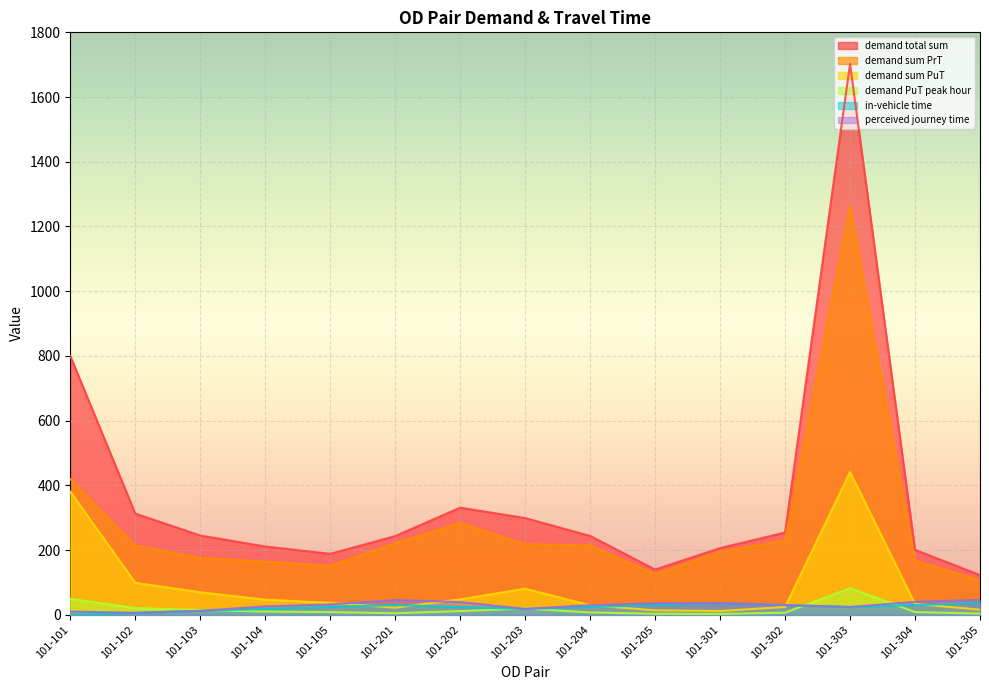

What is the average value of the in-vehicle time series?

22.8